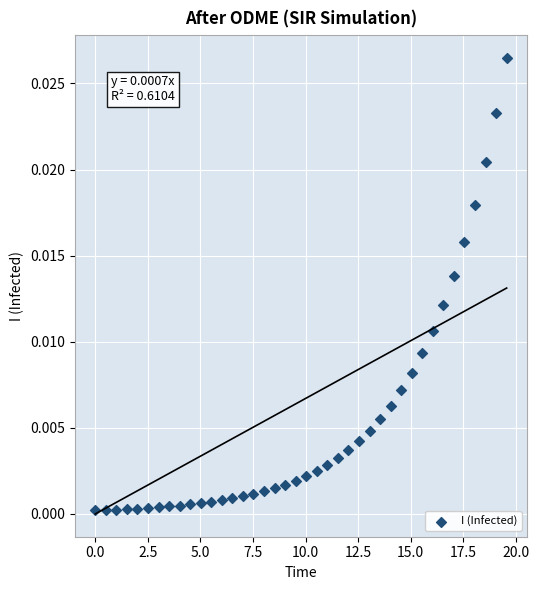

What is the range of X values (max minus min)?

19.6